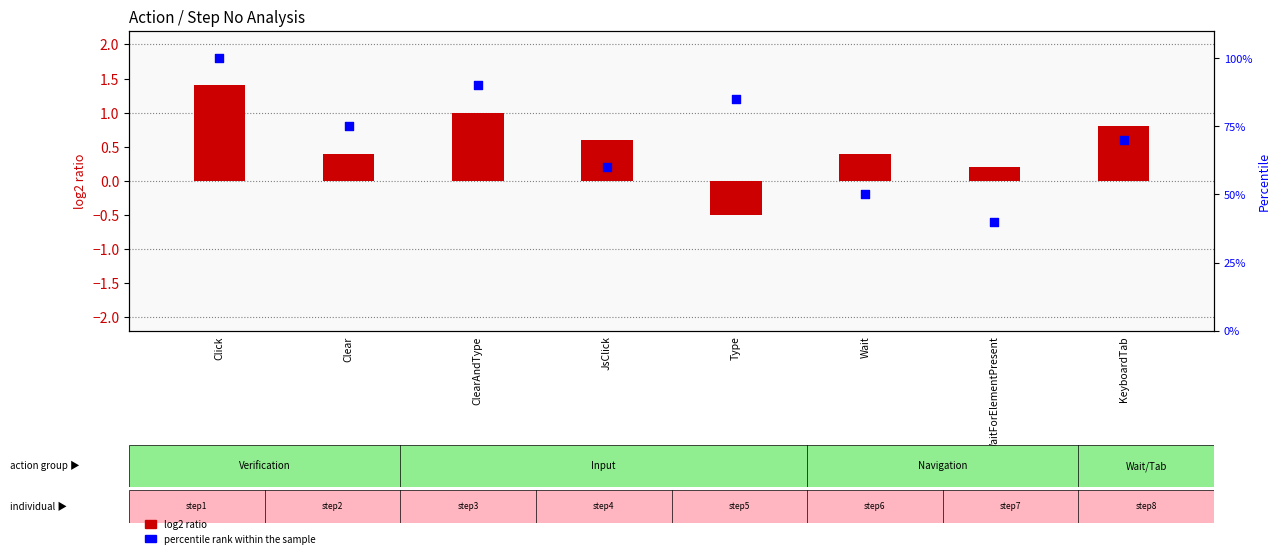

Which series reaches the maximum Y coordinate?

percentile rank within the sample